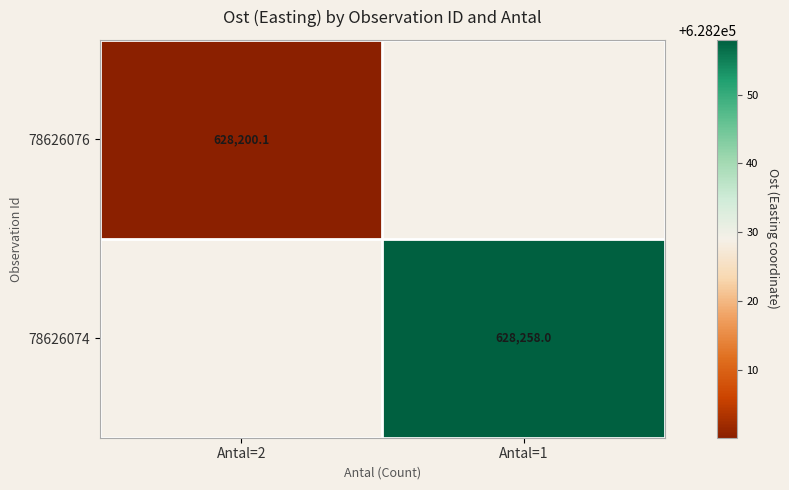

Where is 78626076 nearest to the value 628200?

Antal=2